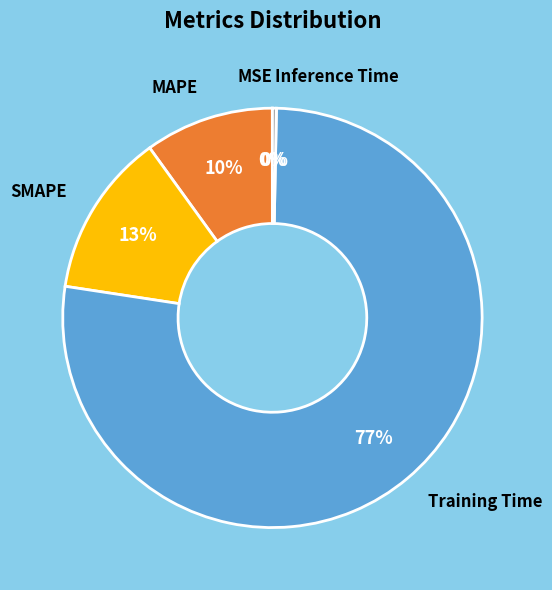

True or false: SMAPE accounts for 20% of the total.

False